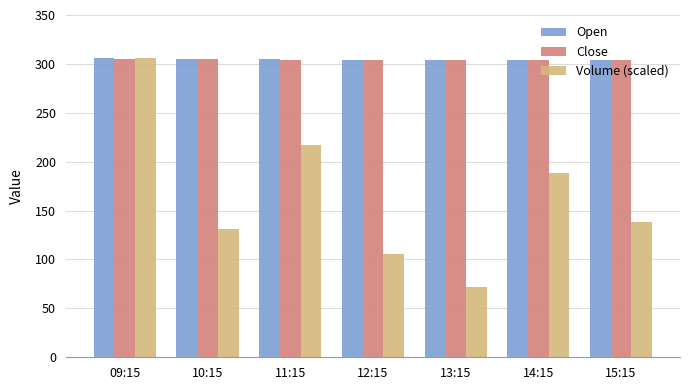

What is the highest value of the Volume (scaled) series?

306.4